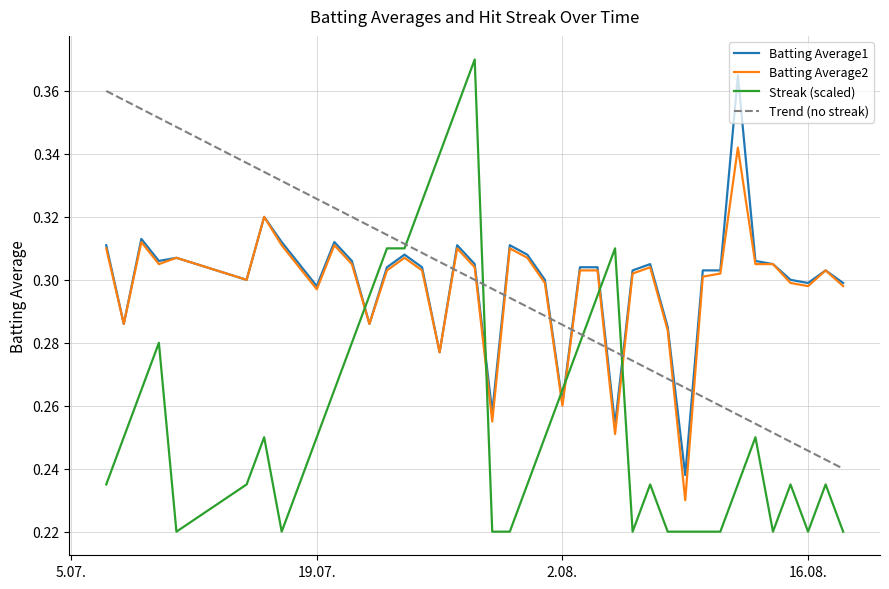

After their last crossing, which series has the higher values: Streak (scaled) or Batting Average2?

Batting Average2